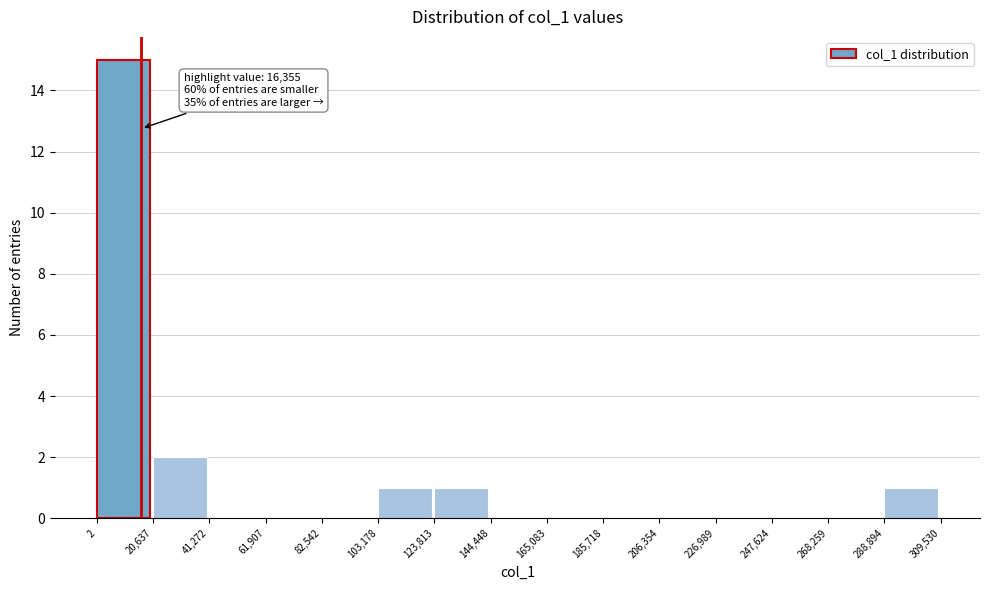

Which range on the x-axis has the tallest bar?

2 to 20,637